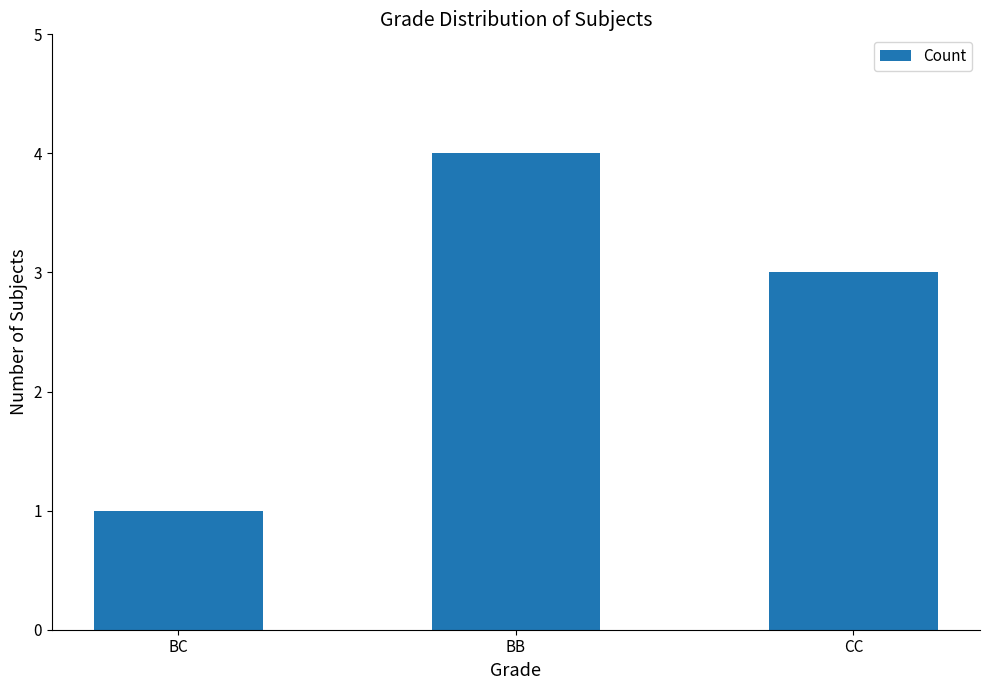

Approximately how many times larger is the value at BB compared to BC?

4.0